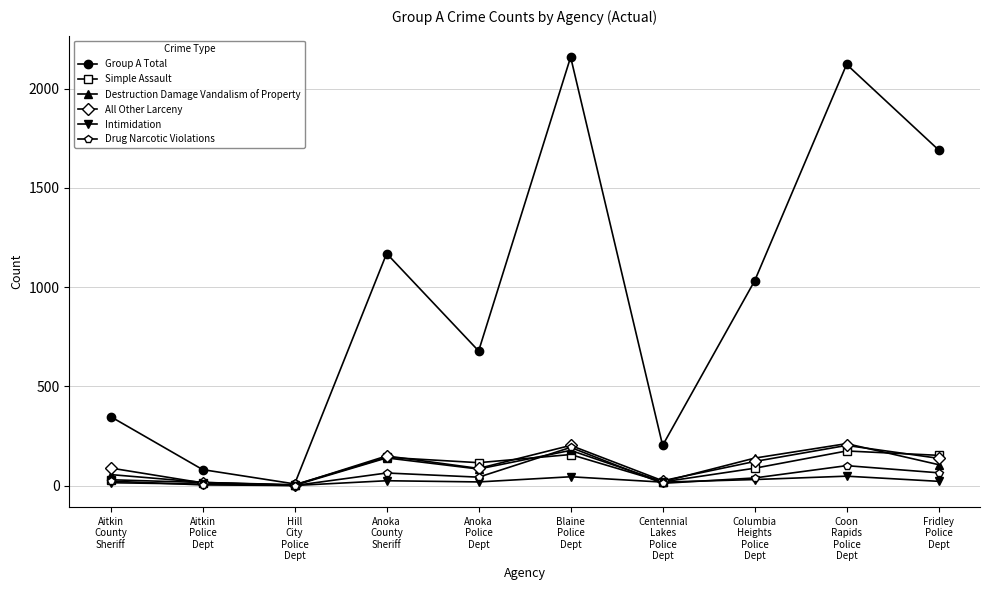

At how many categories does at least one series exceed 825?

5